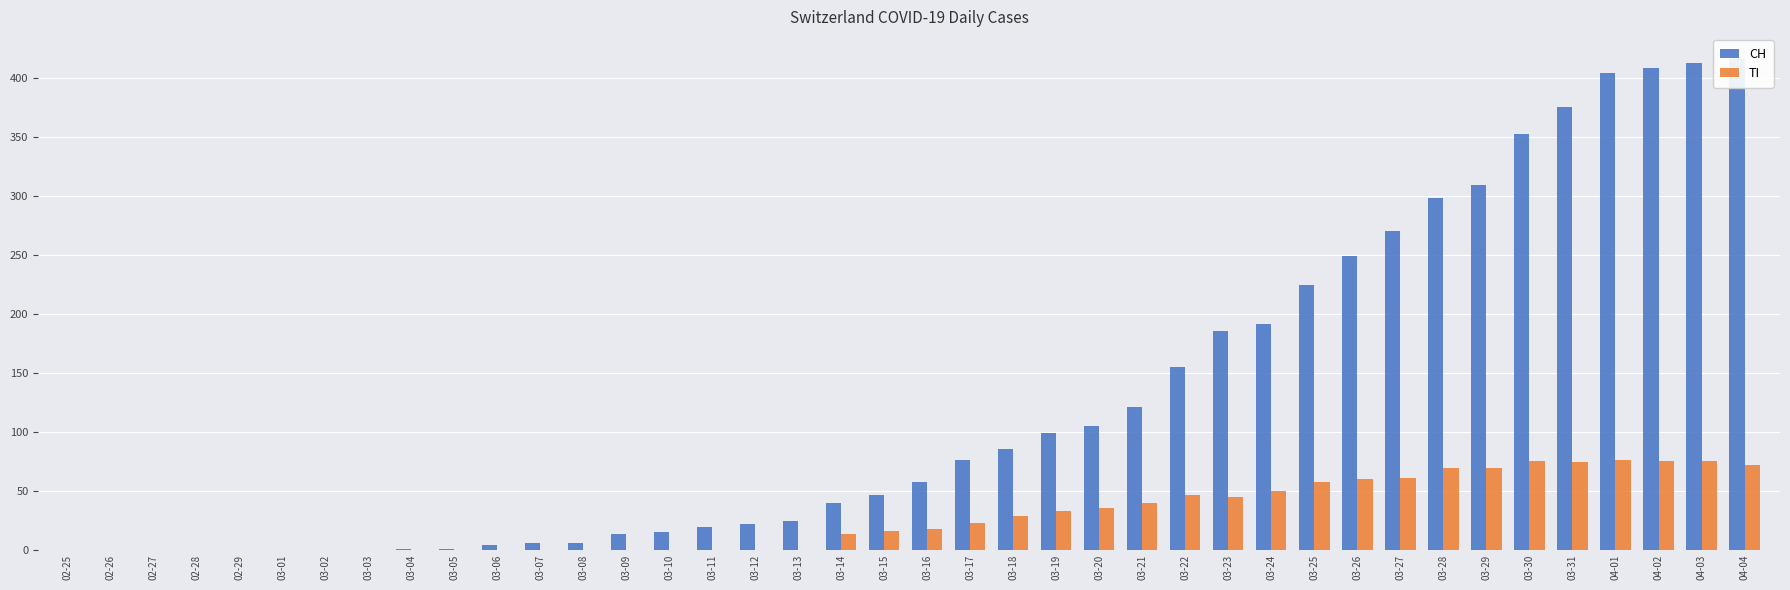

Reading left to right, what are all the values shown in this chart?

CH: 02-25=0	02-26=0	02-27=0	02-28=0	02-29=0	03-01=0	03-02=0	03-03=0	03-04=1	03-05=1	03-06=4	03-07=6	03-08=6	03-09=13	03-10=15	03-11=19	03-12=22	03-13=24	03-14=40	03-15=46	03-16=57	03-17=76	03-18=85	03-19=99	03-20=105	03-21=121	03-22=155	03-23=185	03-24=191	03-25=224	03-26=249	03-27=270	03-28=298	03-29=309	03-30=352	03-31=375	04-01=404	04-02=408	04-03=412	04-04=416
TI: 02-25=0	02-26=0	02-27=0	02-28=0	02-29=0	03-01=0	03-02=0	03-03=0	03-04=0	03-05=0	03-06=0	03-07=0	03-08=0	03-09=0	03-10=0	03-11=0	03-12=0	03-13=0	03-14=13	03-15=16	03-16=18	03-17=23	03-18=29	03-19=33	03-20=35	03-21=40	03-22=46	03-23=45	03-24=50	03-25=57	03-26=60	03-27=61	03-28=69	03-29=69	03-30=75	03-31=74	04-01=76	04-02=75	04-03=75	04-04=72